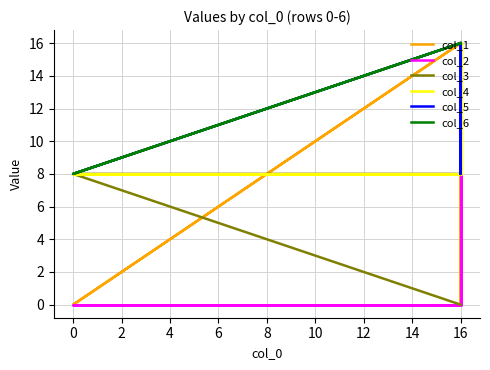

Rank the series by their maximum value, from lowest to highest.

col_3, col_1, col_2, col_4, col_5, col_6